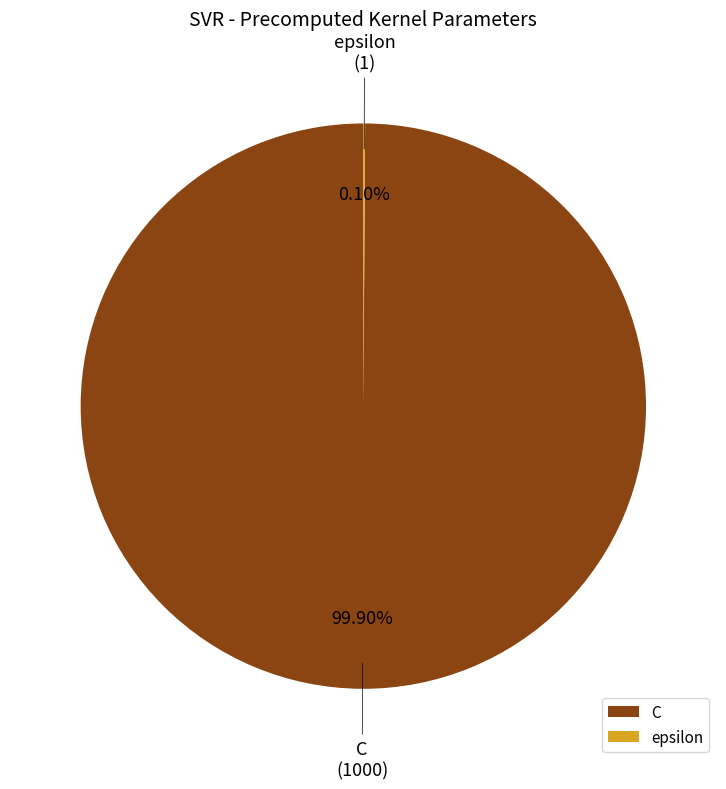

Is it true that C is 87% of the pie?

False